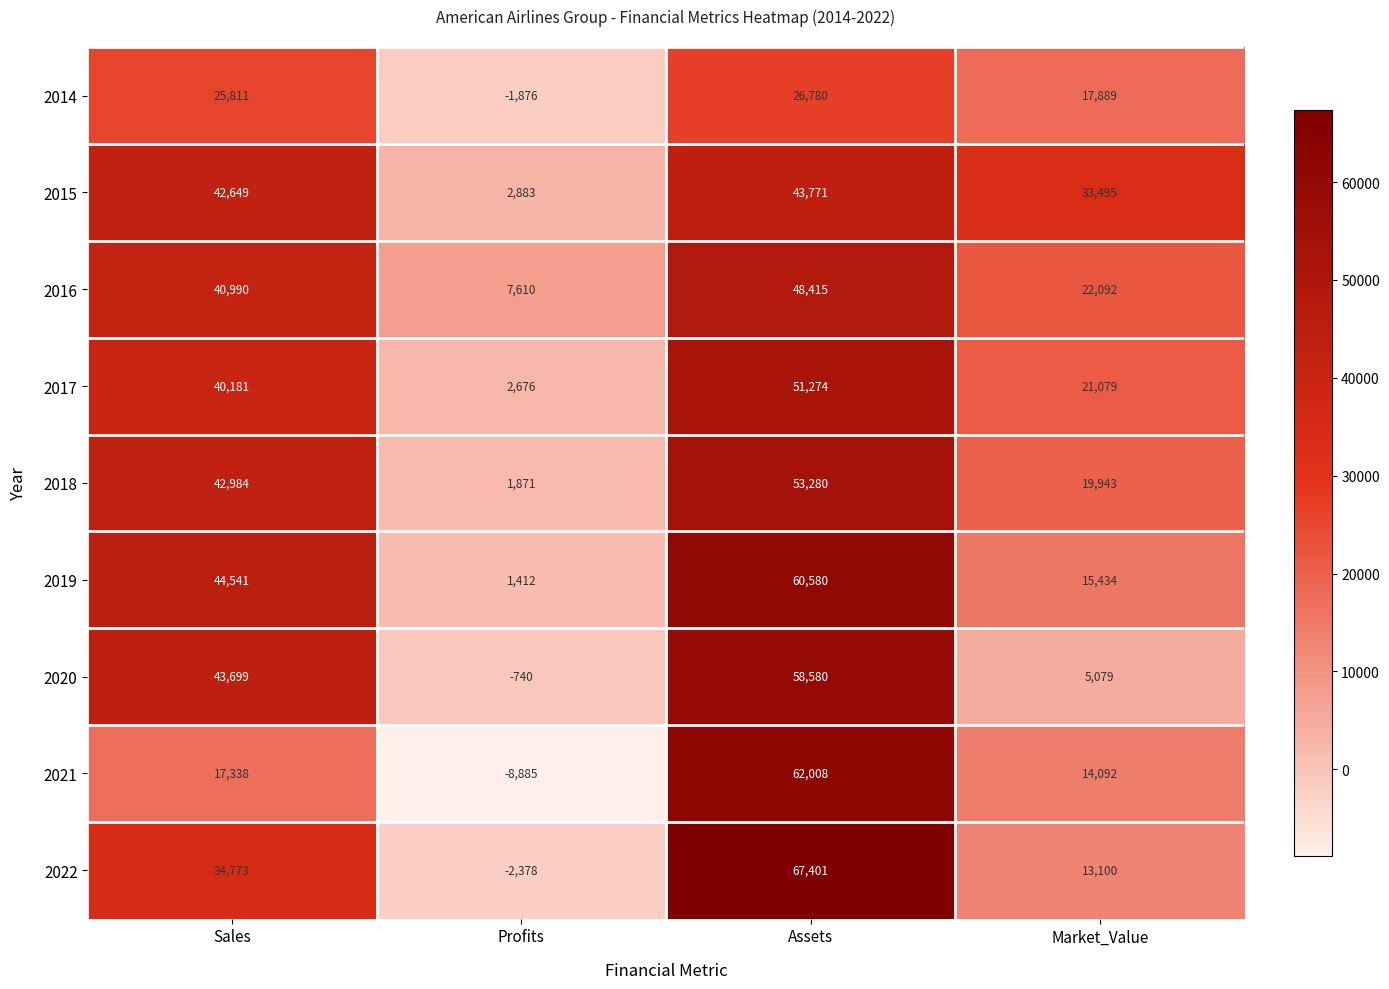

What is the total value across all series at Profits?

2573